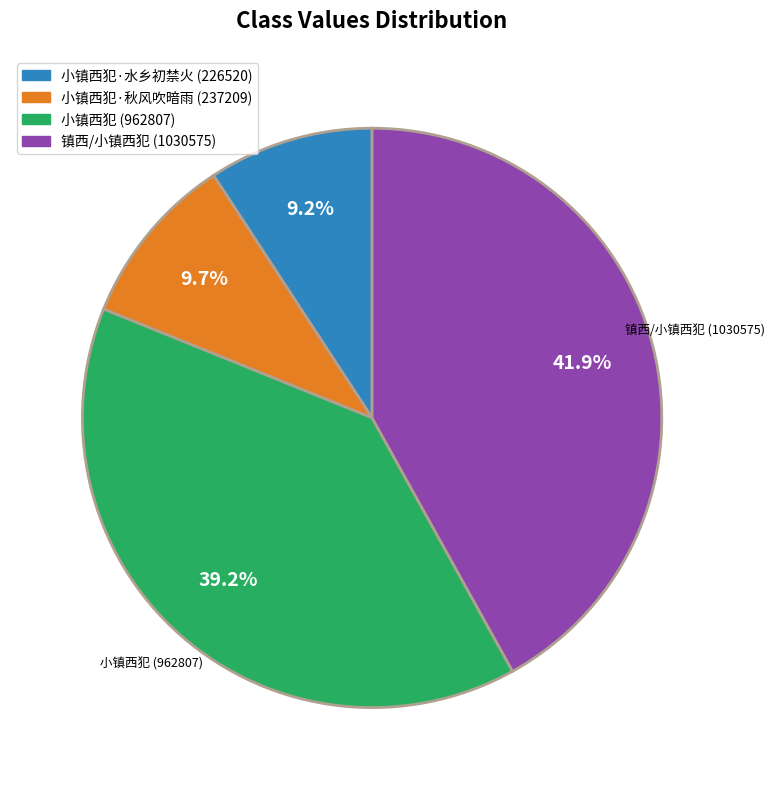

To the nearest percent, what is the combined percentage of 小镇西犯 (962807) and 小镇西犯·水乡初禁火 (226520)?

48%